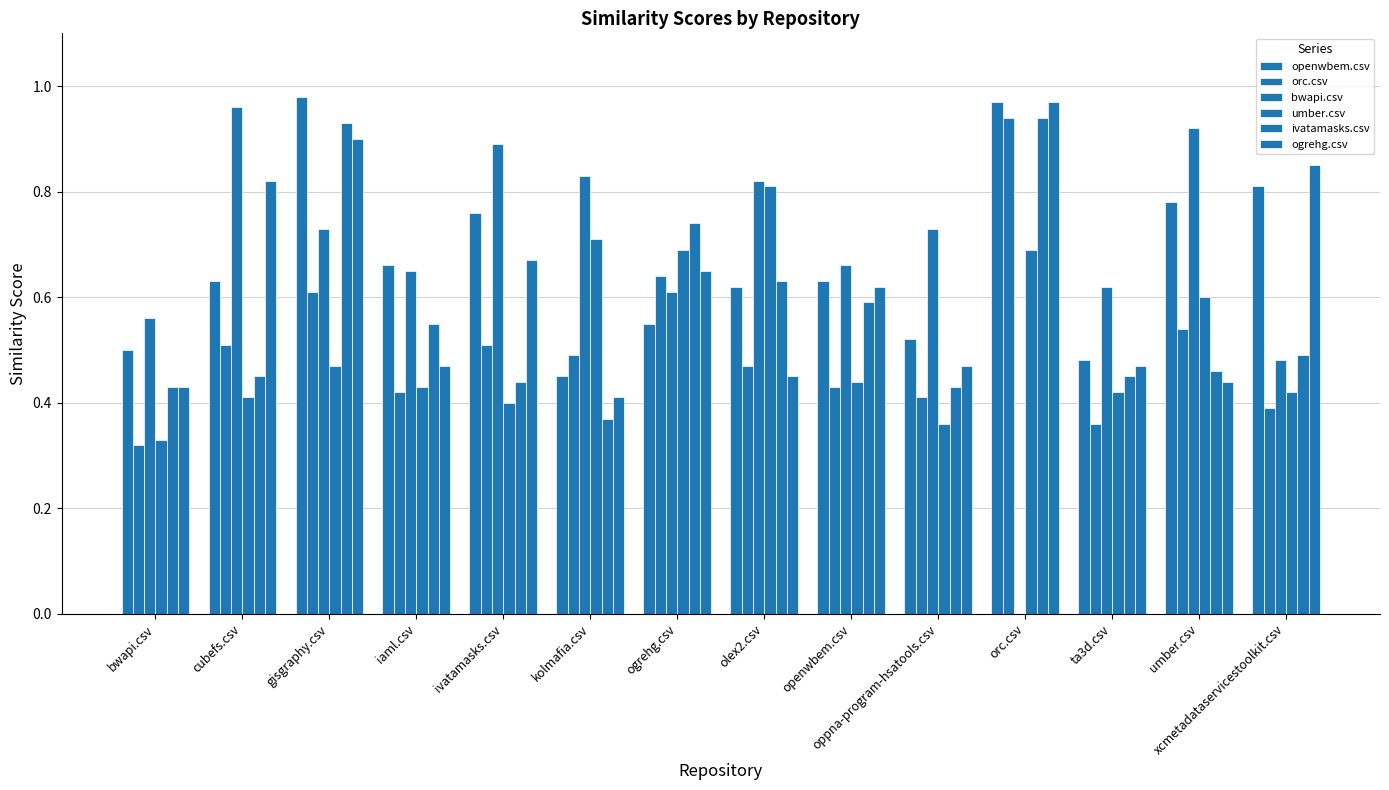

Rank the series at openwbem.csv from highest to lowest value.

bwapi.csv, openwbem.csv, ogrehg.csv, ivatamasks.csv, umber.csv, orc.csv